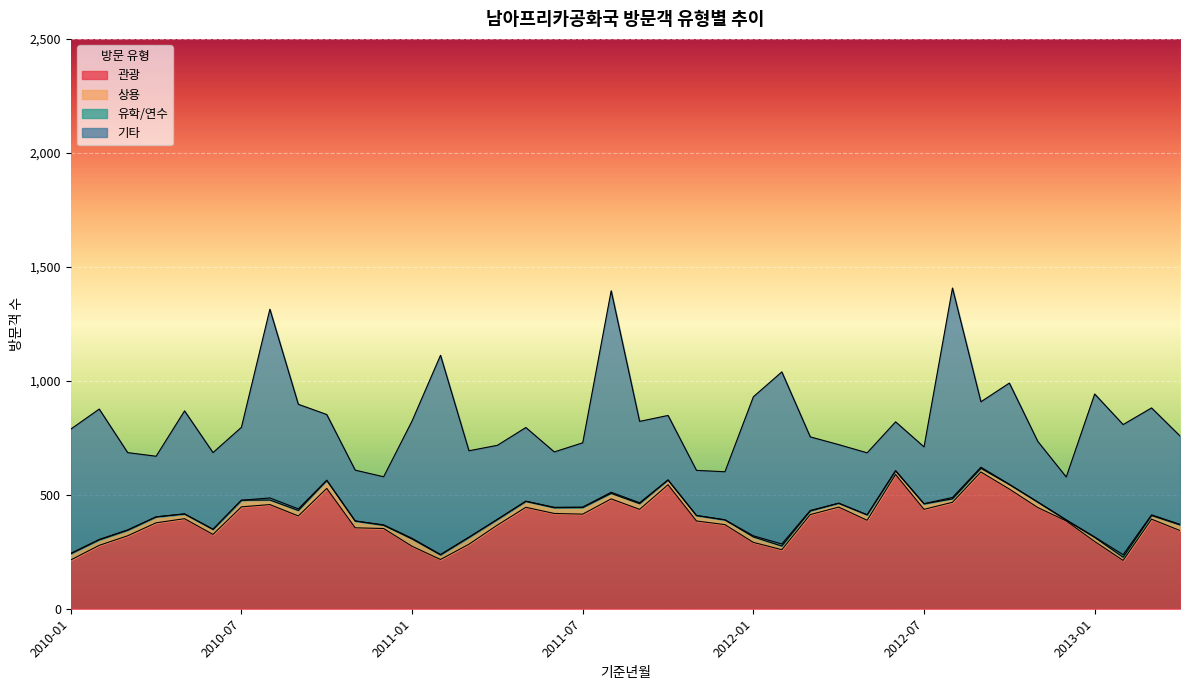

What is the lowest value of the 기타 series?

188